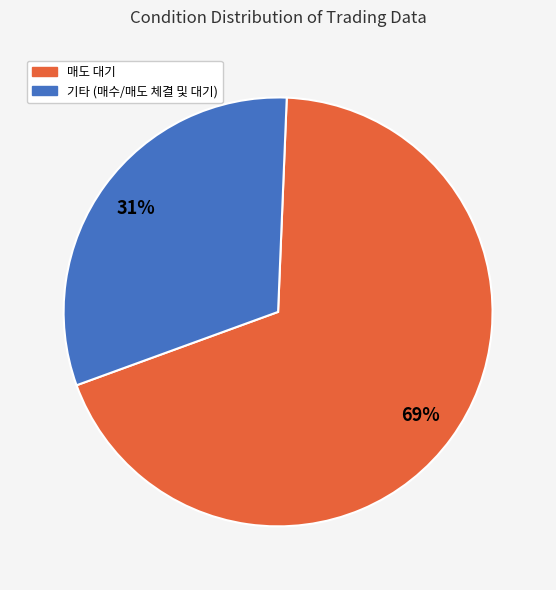

How many segments does this pie chart have?

2